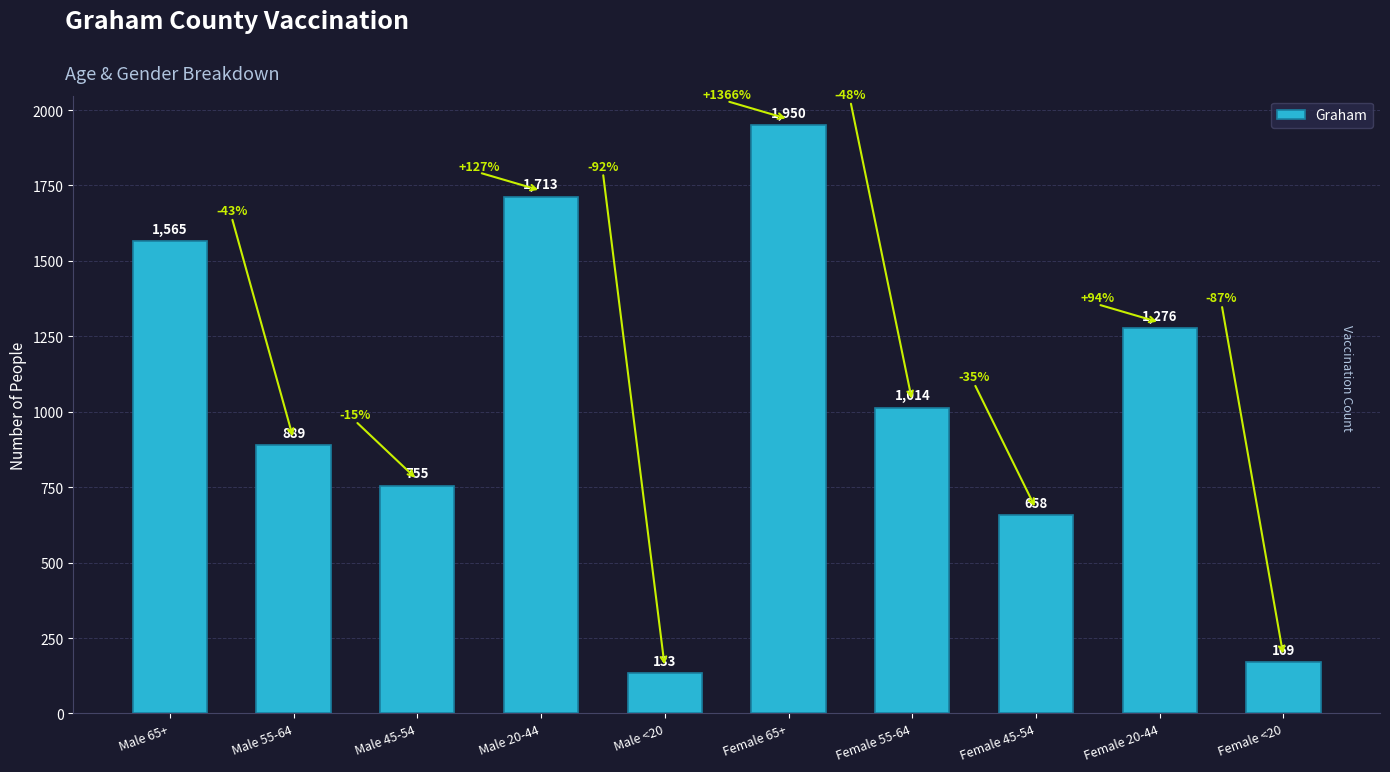

How many series are shown in this chart?

1